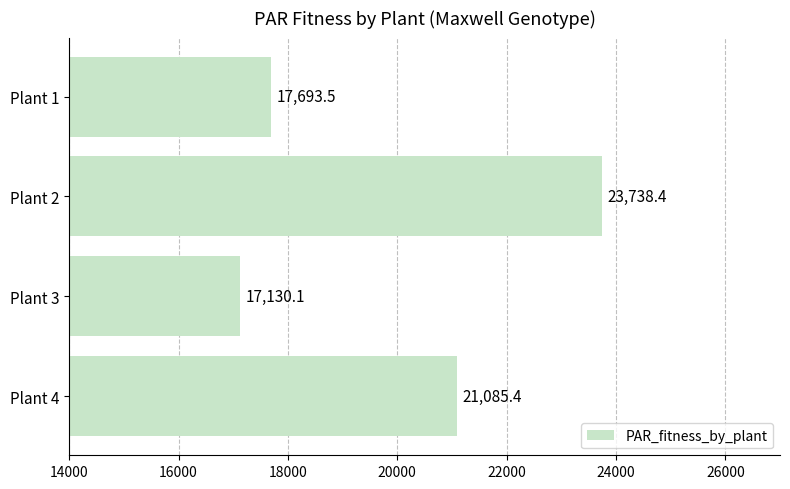

True or false: the data shows 23738.4 at Plant 2.

True